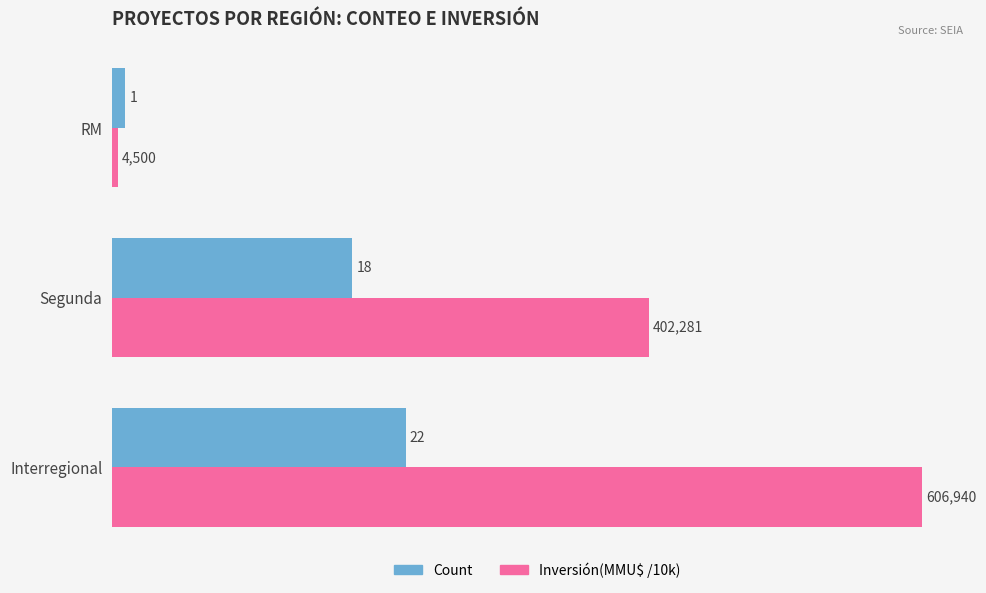

How many data points does each series have?

3